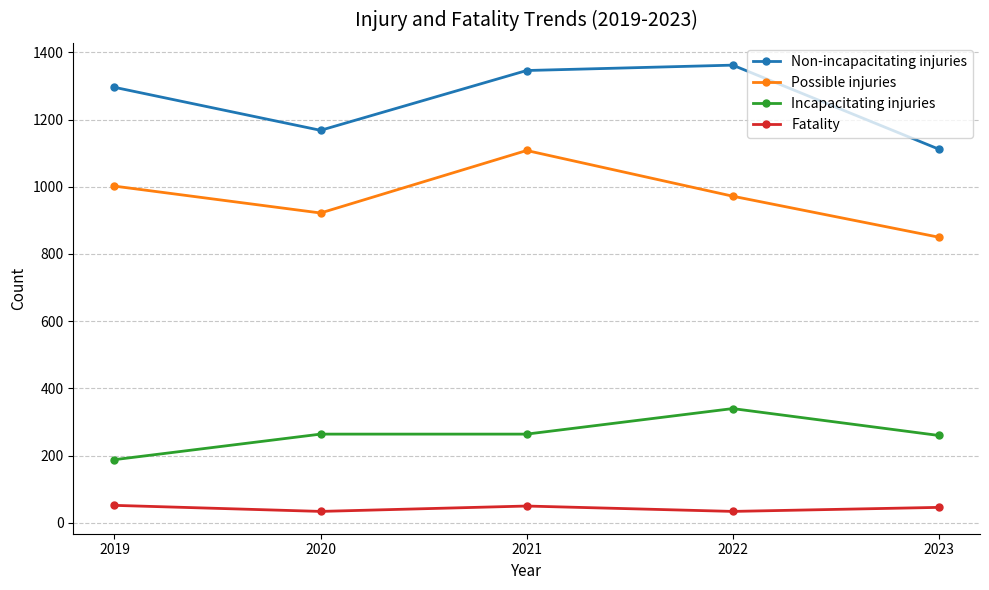

True or false: Fatality has a value of 52 at 2019.

True